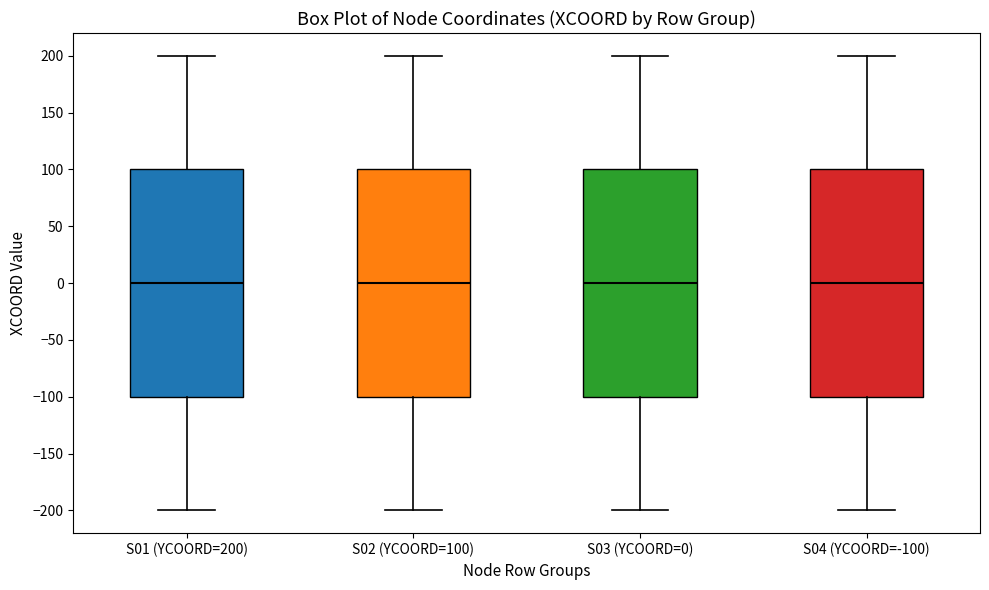

Reading left to right, read every box against the y-axis: the position of its median line, the range the box covers, and the ends of its whiskers. The values are not printed on the chart, so give them approximately, as read against the axis.

S01 (YCOORD=200): median 0, box -100 to 100, whiskers -200 to 200
S02 (YCOORD=100): median 0, box -100 to 100, whiskers -200 to 200
S03 (YCOORD=0): median 0, box -100 to 100, whiskers -200 to 200
S04 (YCOORD=-100): median 0, box -100 to 100, whiskers -200 to 200